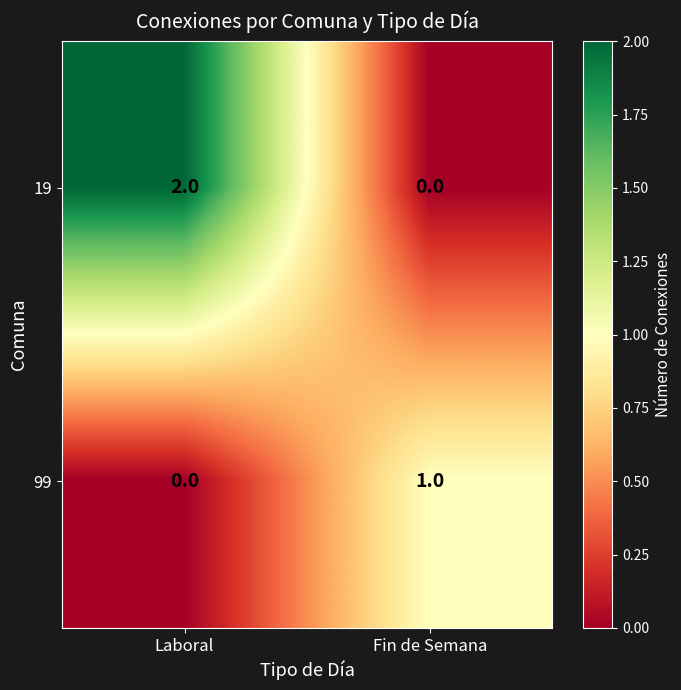

How many data points does each series have?

2